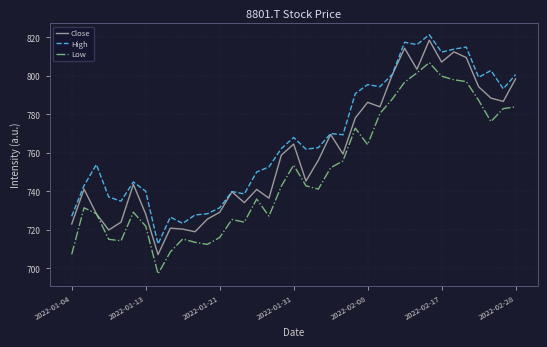

Which series has the largest range (max minus min)?

Close